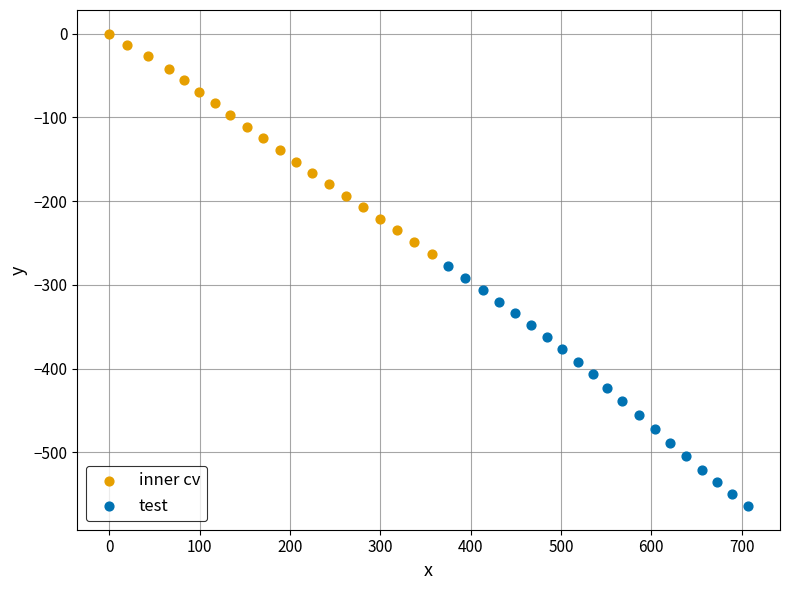

Which series has the widest spread of Y values?

test